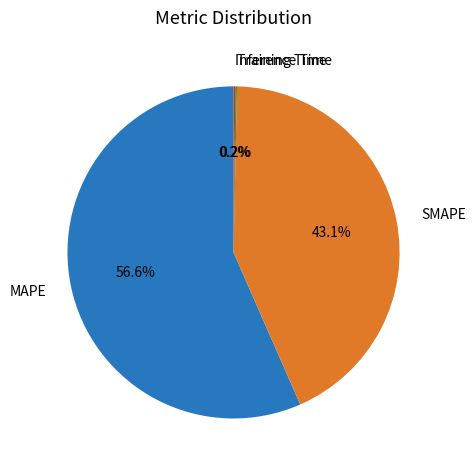

Which slice is the largest?

MAPE